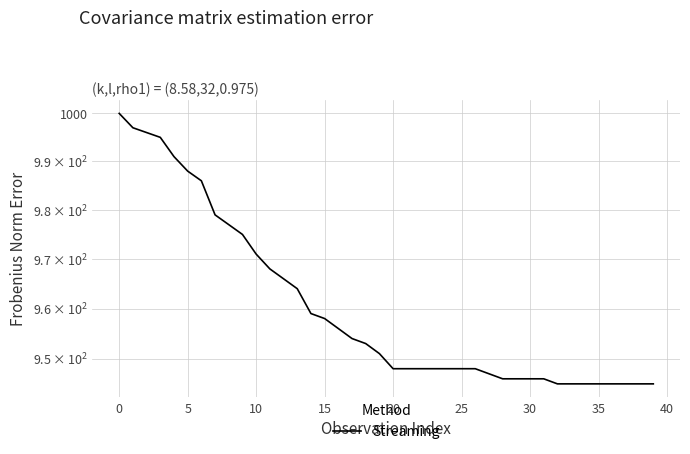

What is the value of the 14th point from the left?

964